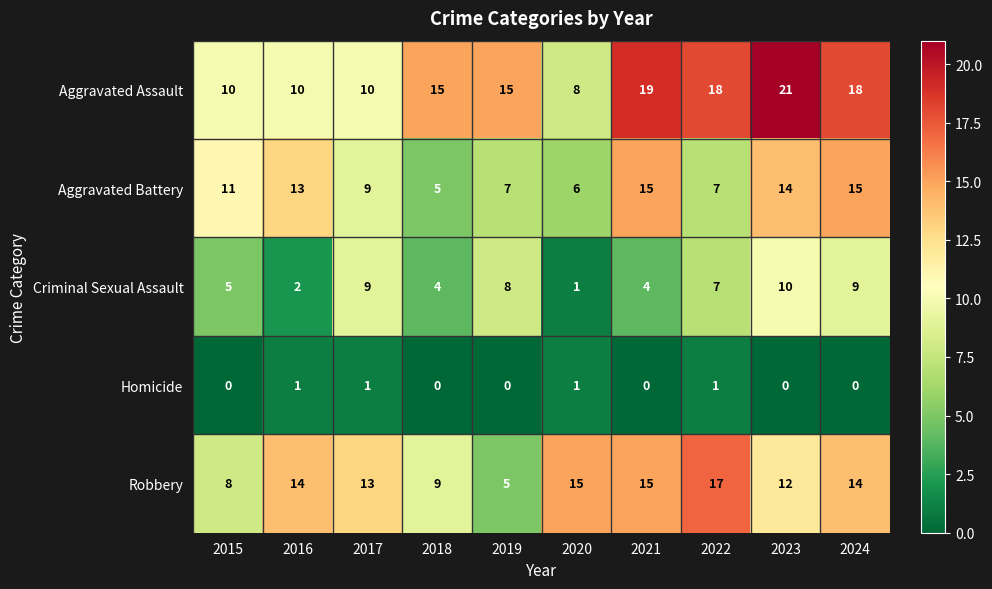

What is the difference between the second highest and second lowest values in the Aggravated Battery series?

9